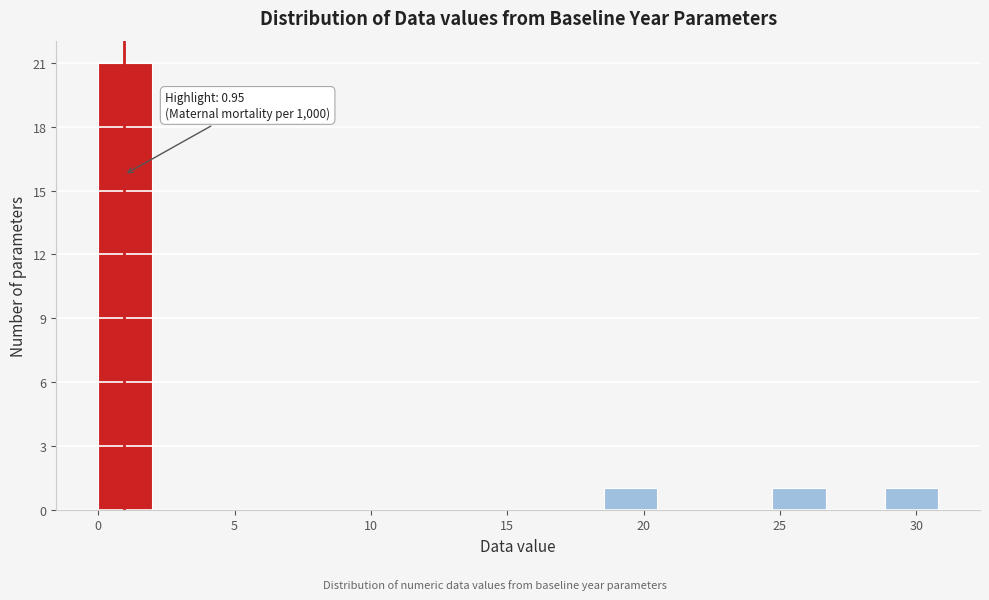

Which range on the x-axis has the tallest bar?

0.0 to 2.0